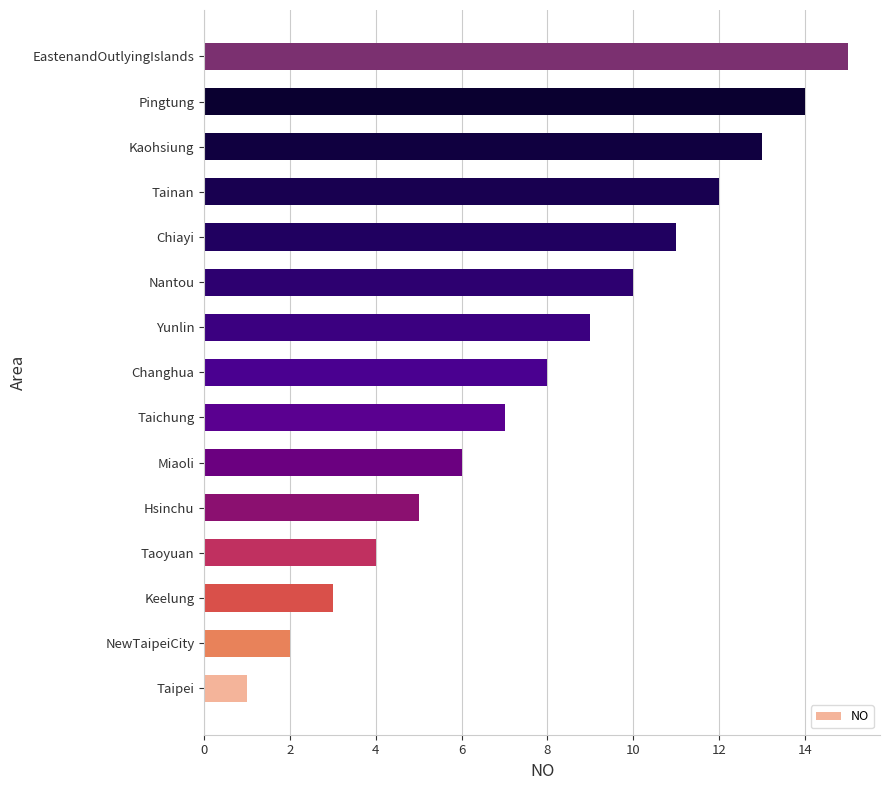

Rank the categories by value from highest to lowest.

EastenandOutlyingIslands, Pingtung, Kaohsiung, Tainan, Chiayi, Nantou, Yunlin, Changhua, Taichung, Miaoli, Hsinchu, Taoyuan, Keelung, NewTaipeiCity, Taipei